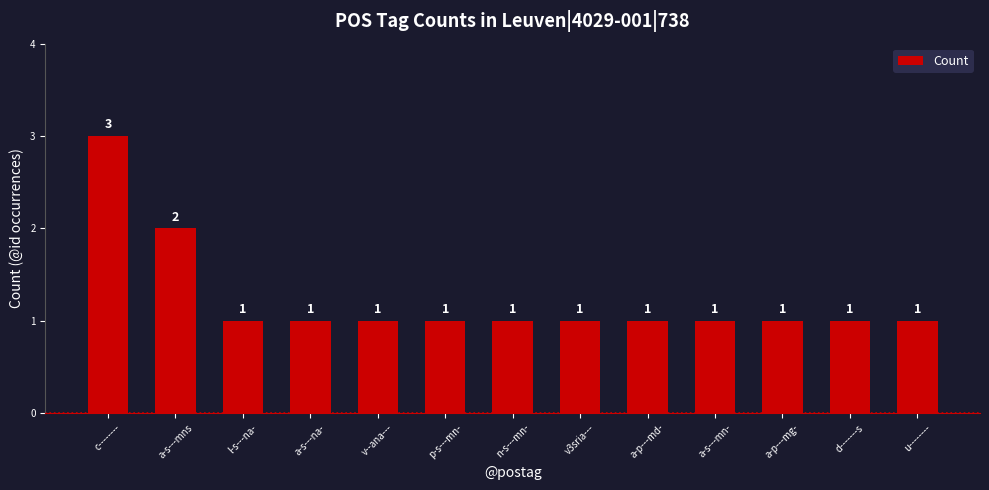

Reading left to right, what are all the values shown in this chart?

3	2	1	1	1	1	1	1	1	1	1	1	1